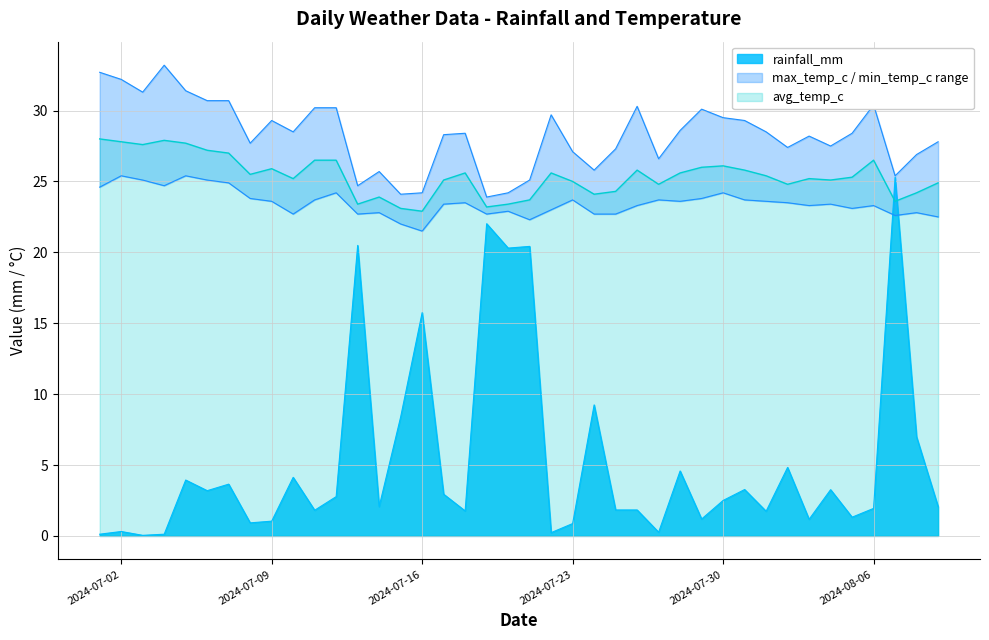

True or false: min_temp_c has a value of 22.7 at 2024-07-10.

True